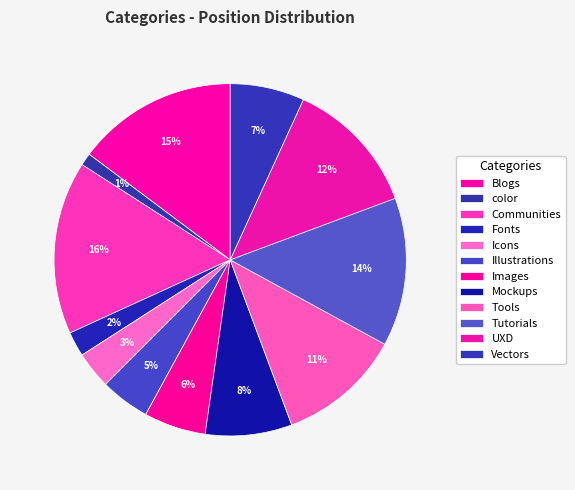

To the nearest percent, what is the average slice percentage?

8%